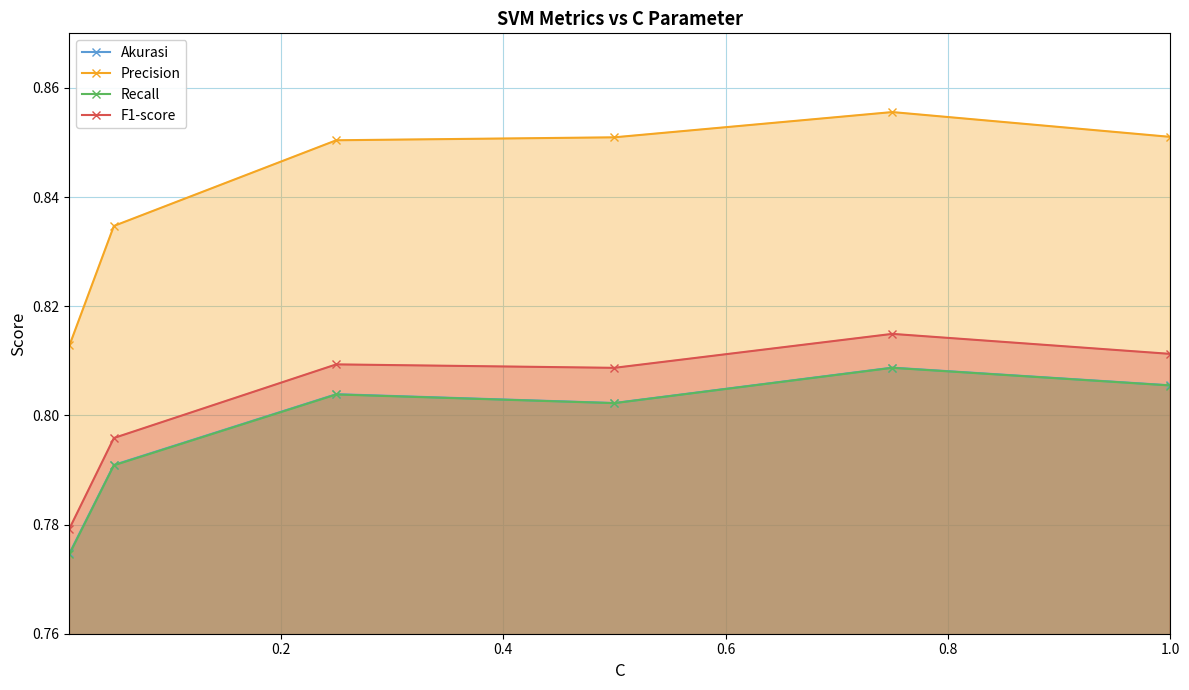

True or false: Recall has more than 2 interior local peaks.

False